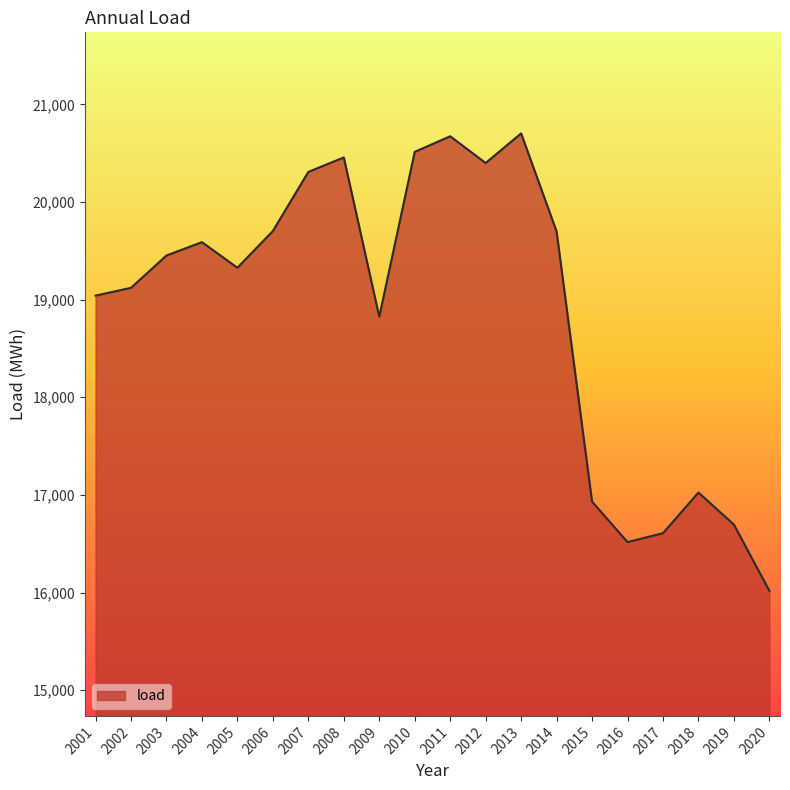

The chart shows a value of 29163.4 at 2006. True or false?

False